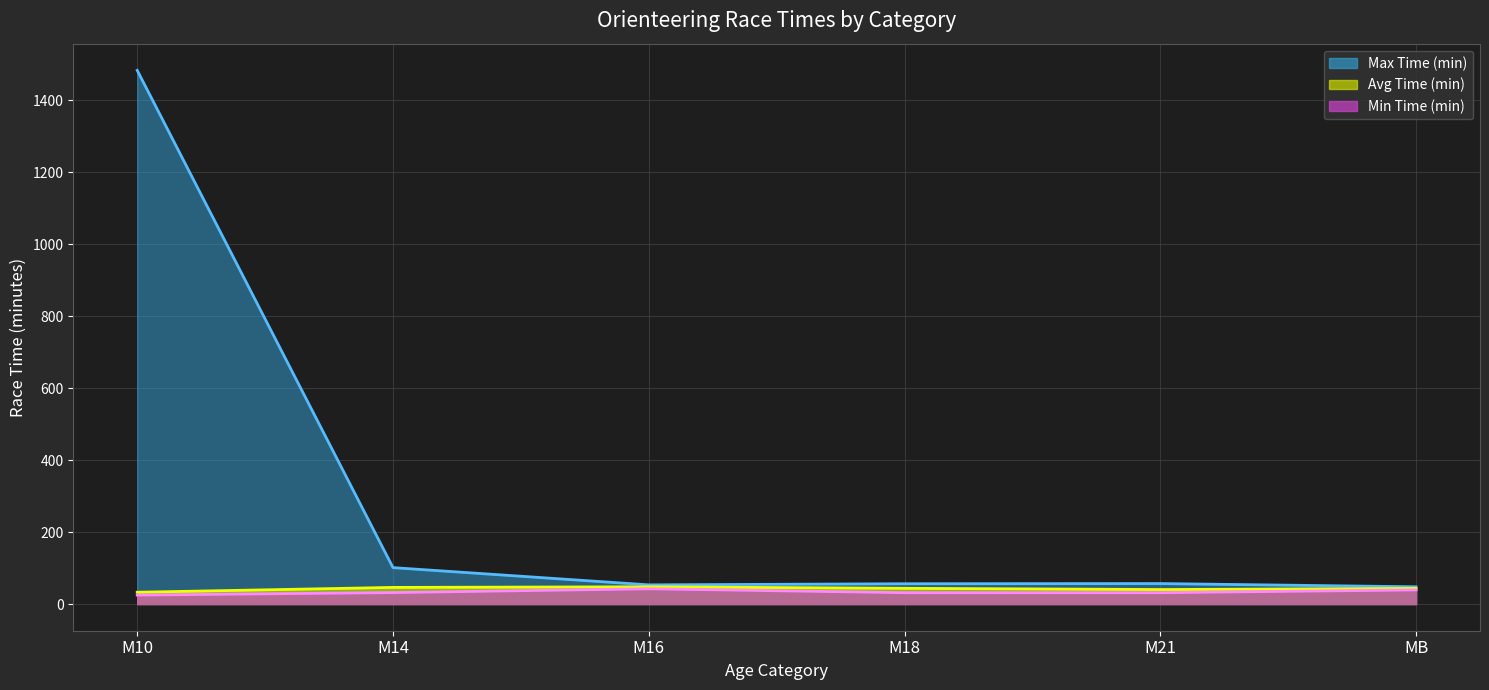

What is the difference between the maximum and minimum values in the Max Time (min) series?

1435.2